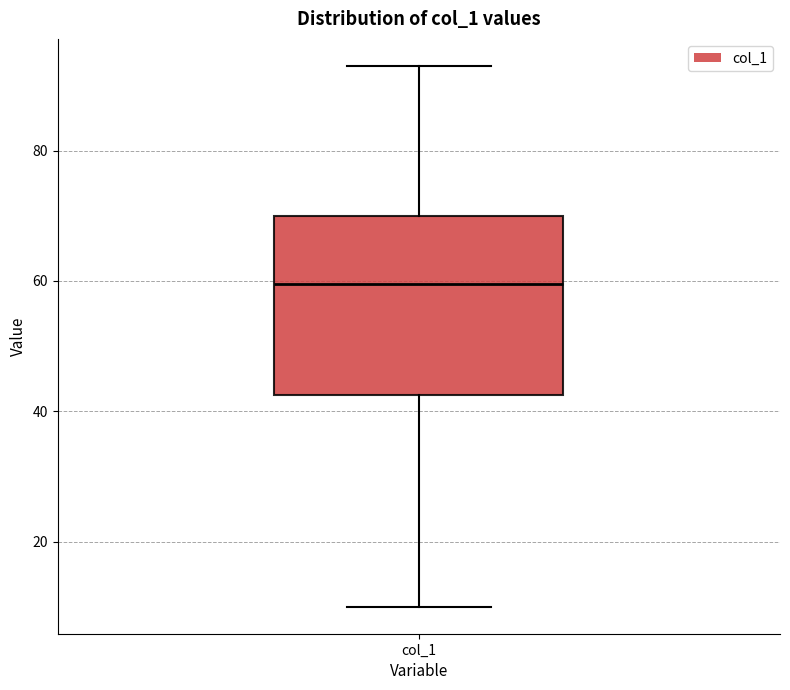

Transcribe this box plot: give where the median line is, the range the box spans, and where the two whiskers end, as read against the y-axis. The values are not printed on the chart, so give them approximately, as read against the axis.

median 60, box 42 to 70, whiskers 10 to 94